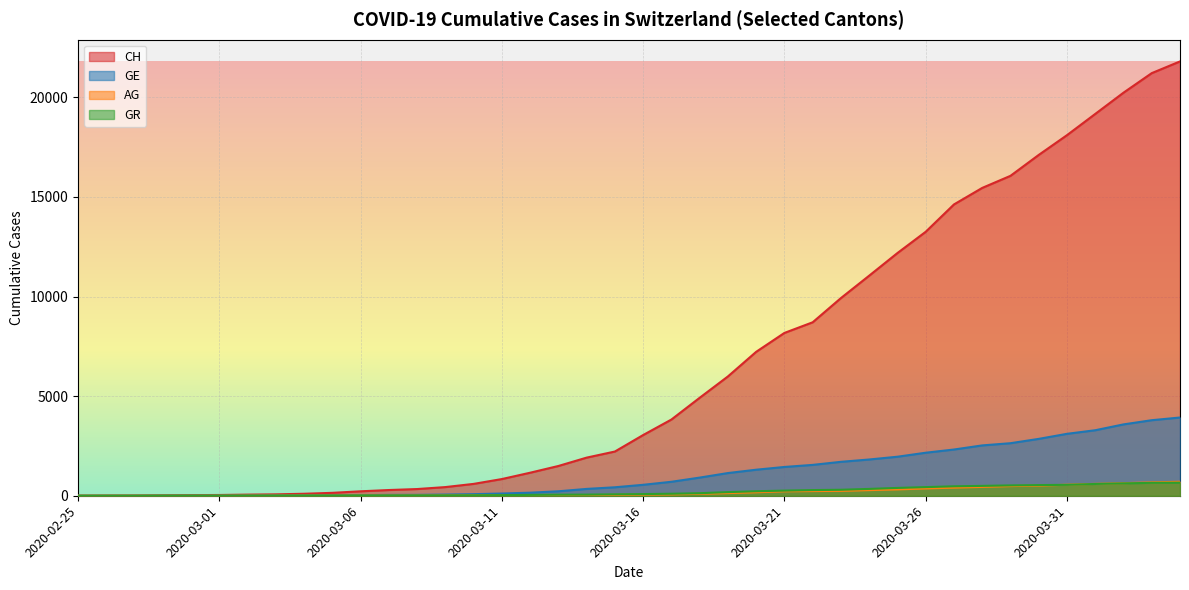

Which label corresponds to the largest value in the chart?

2020-04-04